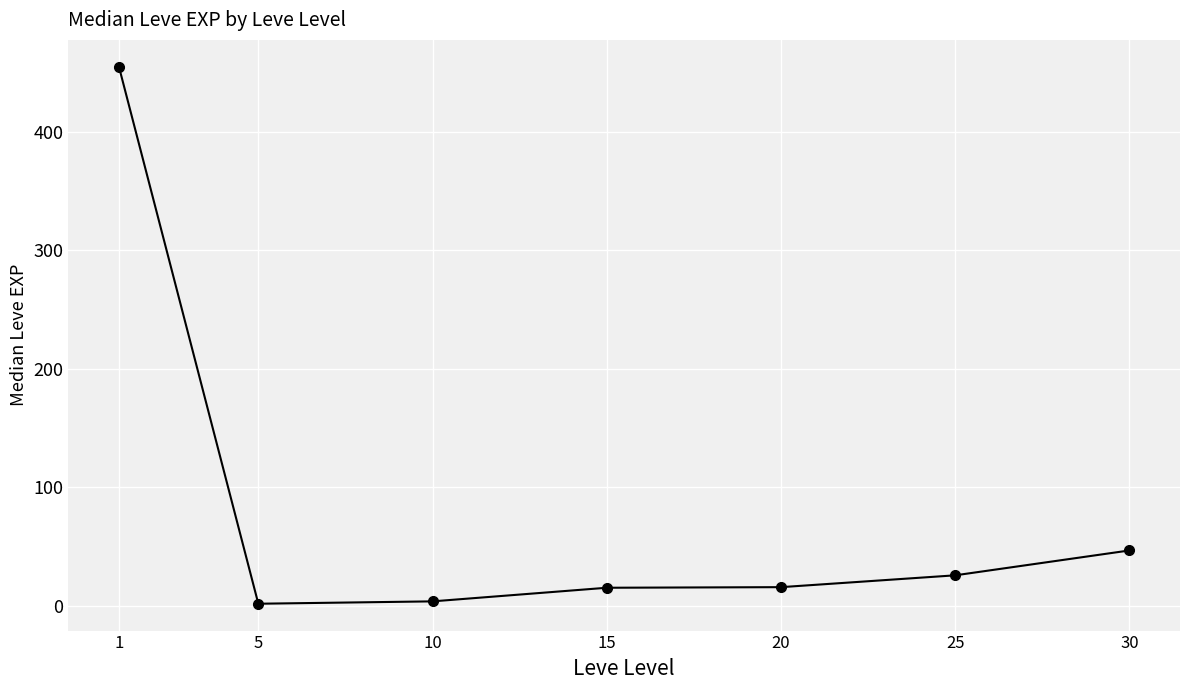

At which label is the value closest to 228?

30